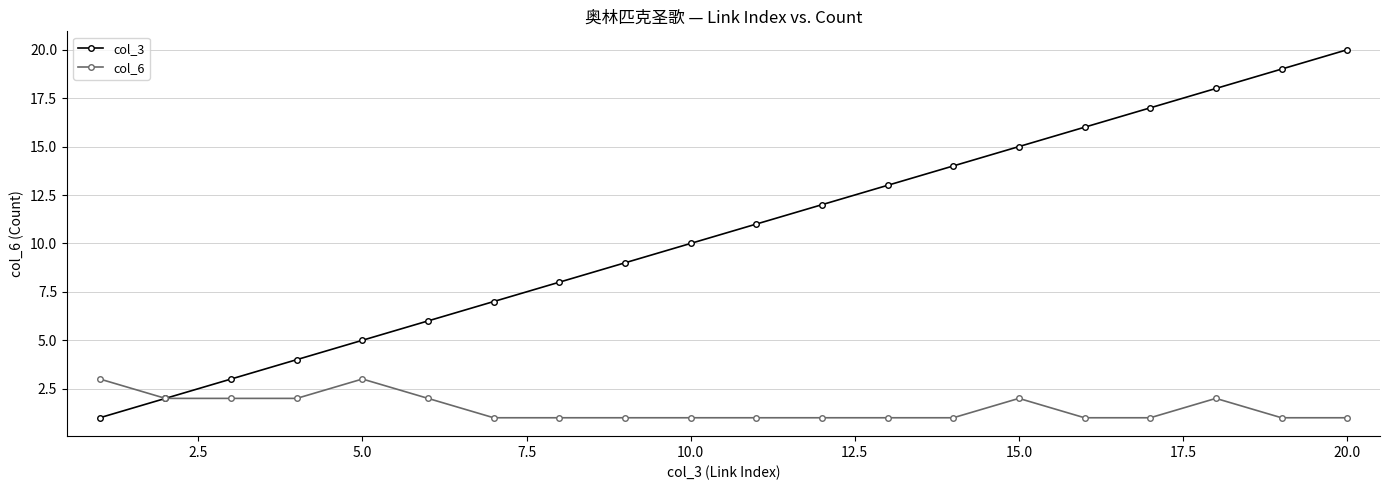

Which series has the largest range (max minus min)?

col_3